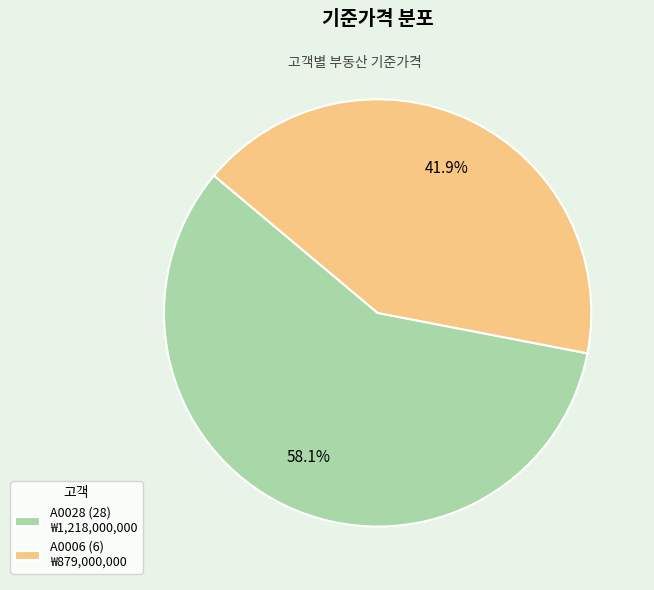

To the nearest percent, what is the difference between the A0006 (6) and A0028 (28) slice percentages?

16%